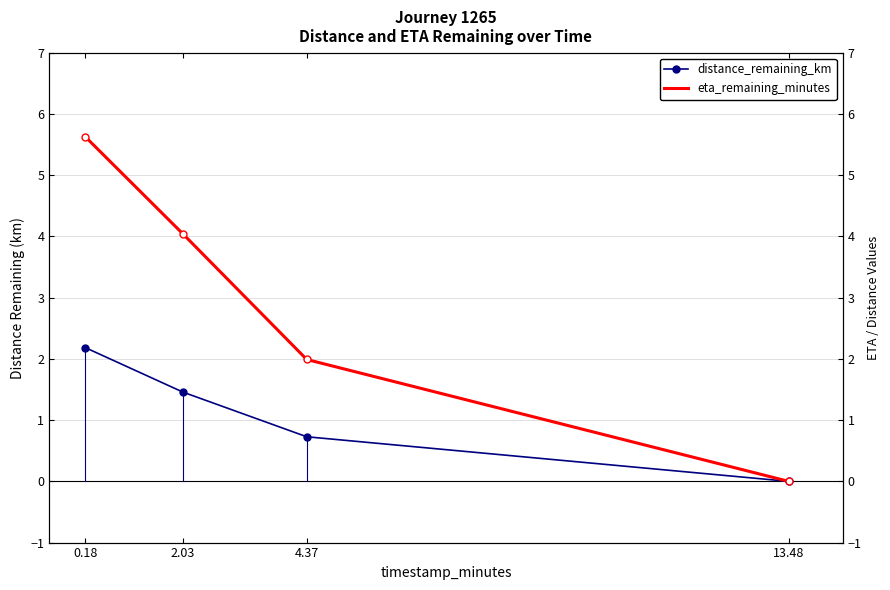

How many values in the eta_remaining_minutes series are below 4?

2